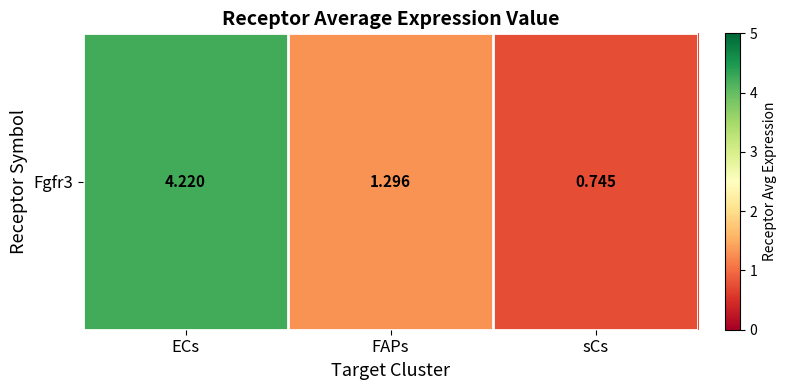

At which label does the data first exceed 1?

ECs